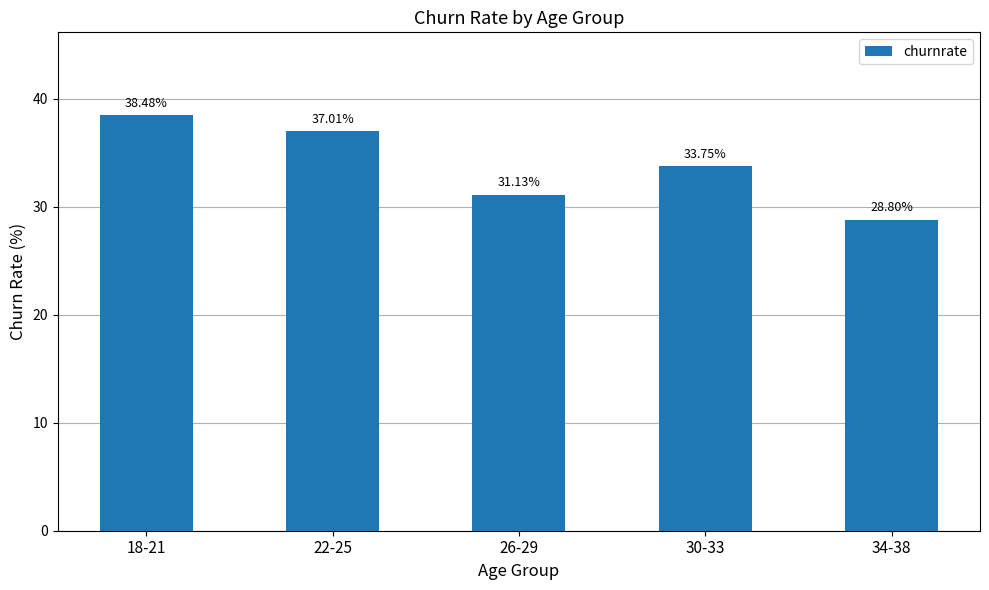

How many values exceed 33?

3